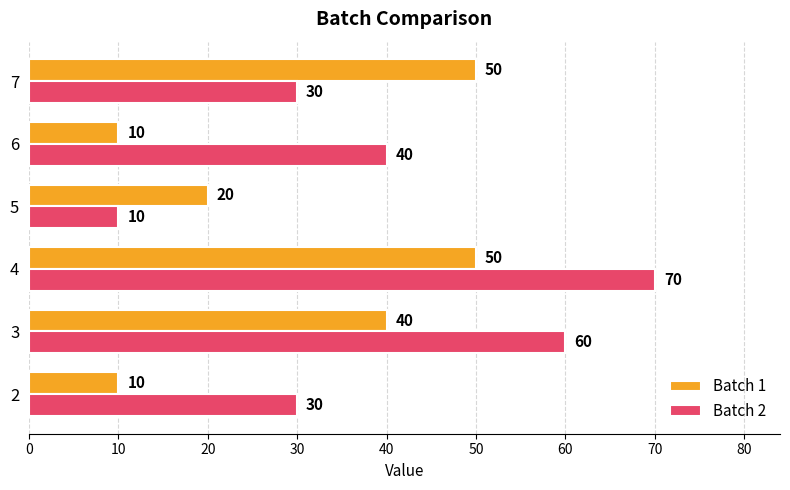

Rank the series by their maximum value, from highest to lowest.

Batch 2, Batch 1